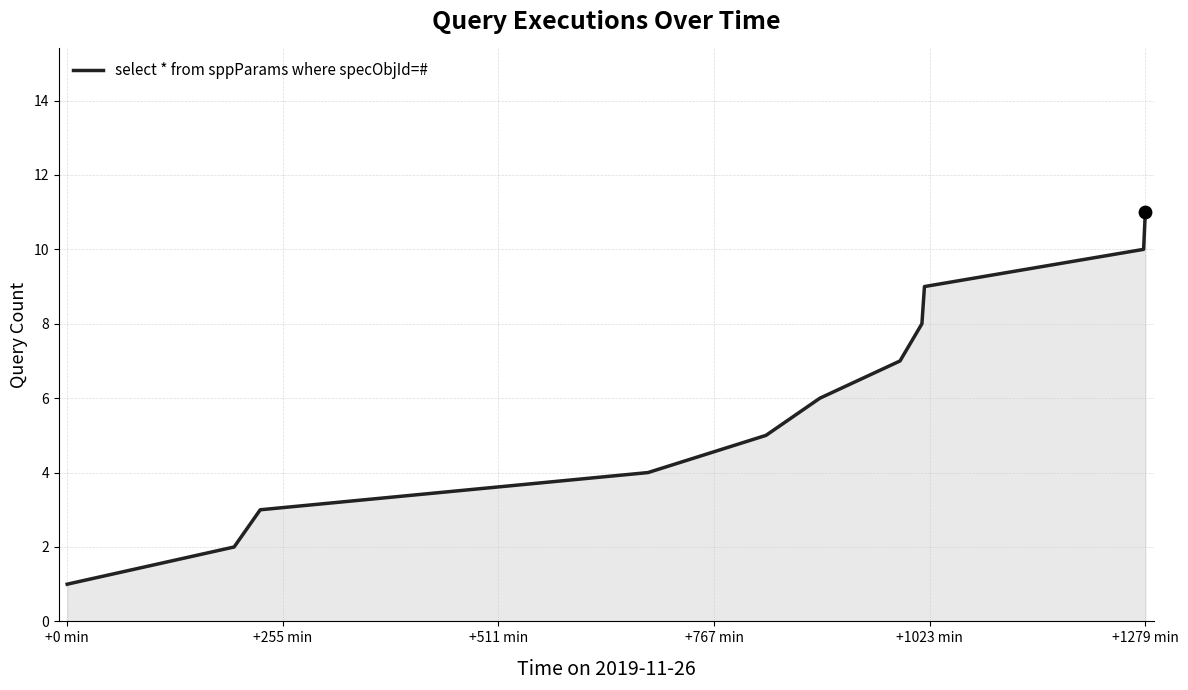

What is the difference between the maximum and minimum values?

10